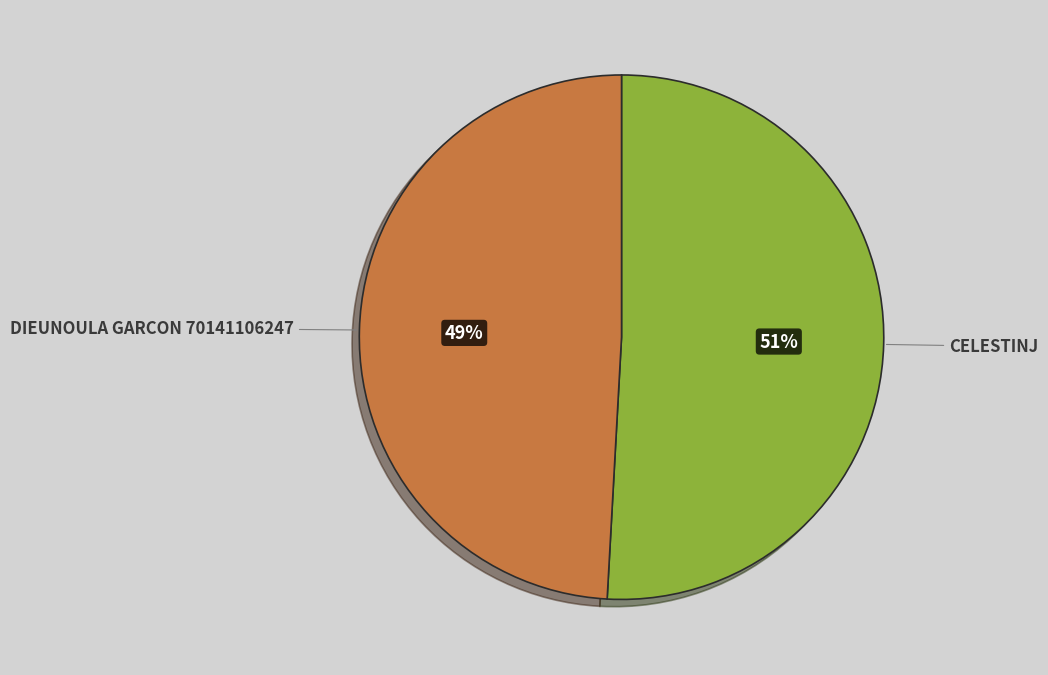

To the nearest percent, what is the difference between the largest and smallest slice percentages?

2%